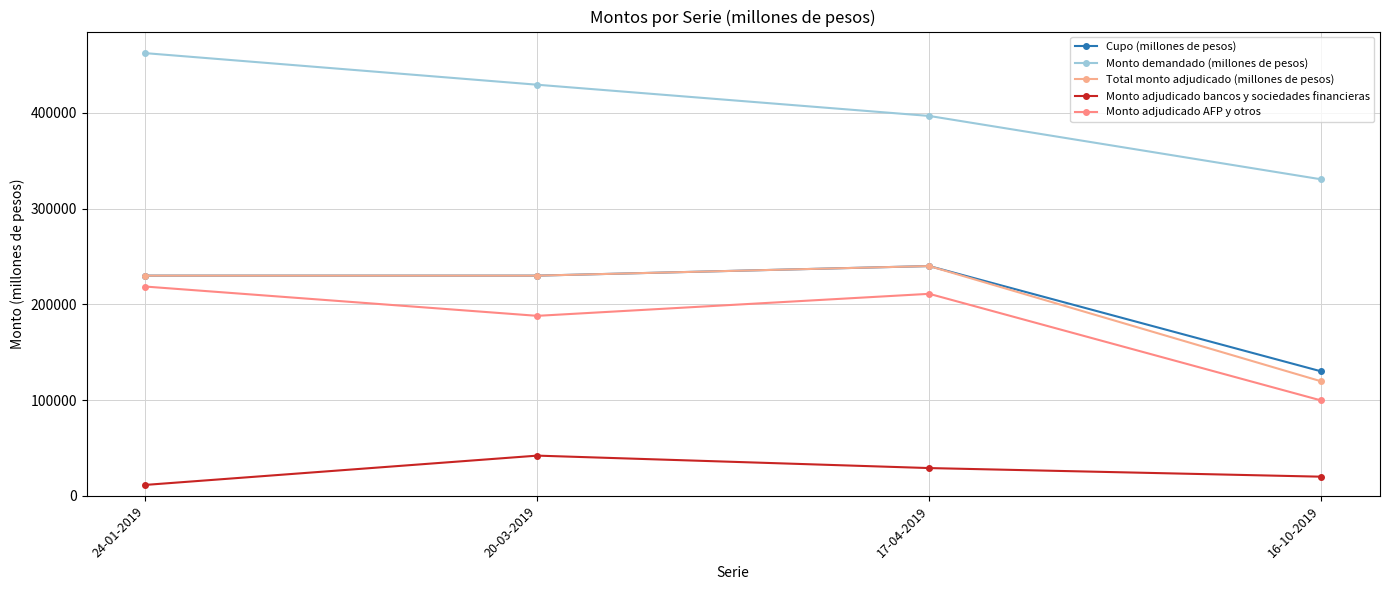

Count the number of data series in this chart.

5